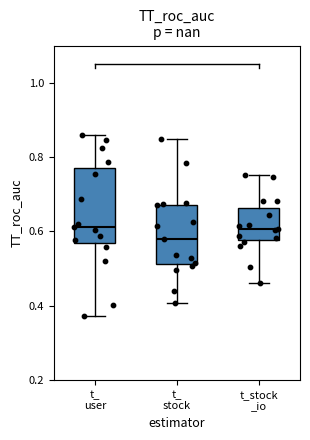

Reading left to right, transcribe this box plot: for each box, give where its median line is, the range the box spans, and where its two whiskers end, as read against the y-axis. The values are not printed on the chart, so give them approximately, as read against the axis.

t_ user: median 0.62, box 0.56 to 0.76, whiskers 0.38 to 0.86
t_ stock: median 0.58, box 0.52 to 0.68, whiskers 0.40 to 0.84
t_stock _io: median 0.60, box 0.58 to 0.66, whiskers 0.46 to 0.76